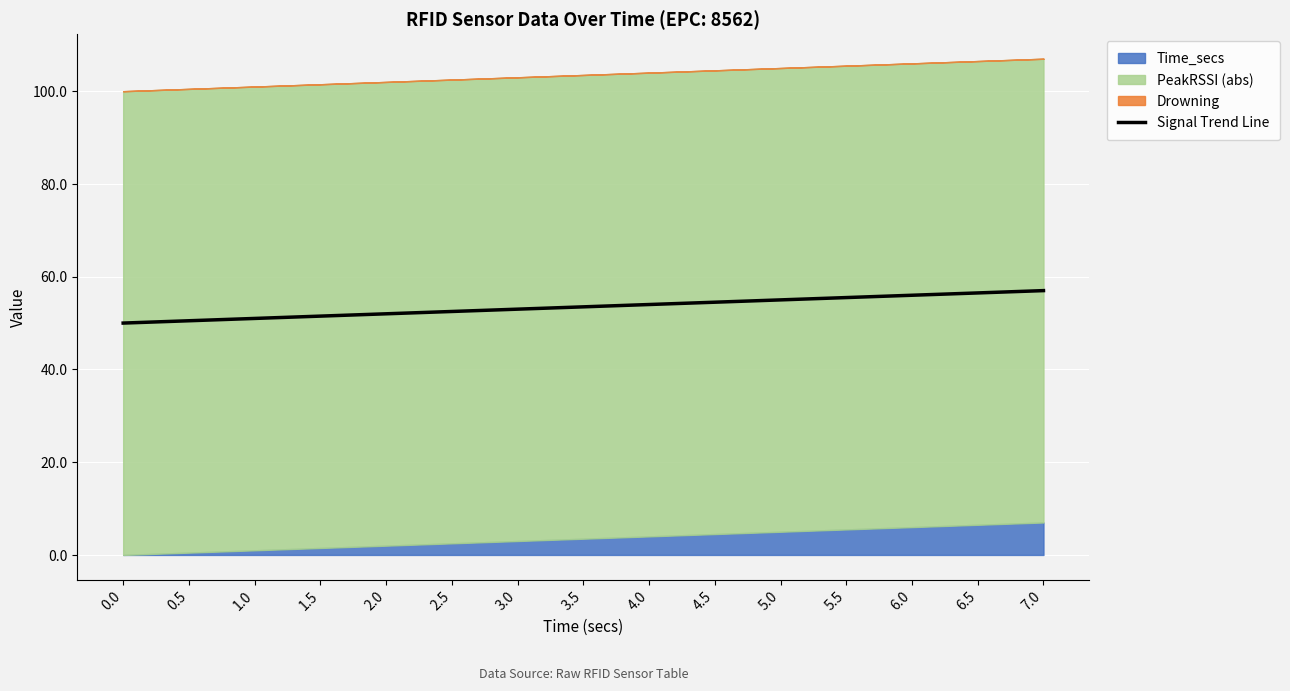

What is the label of the 1st point from the right?

7.0